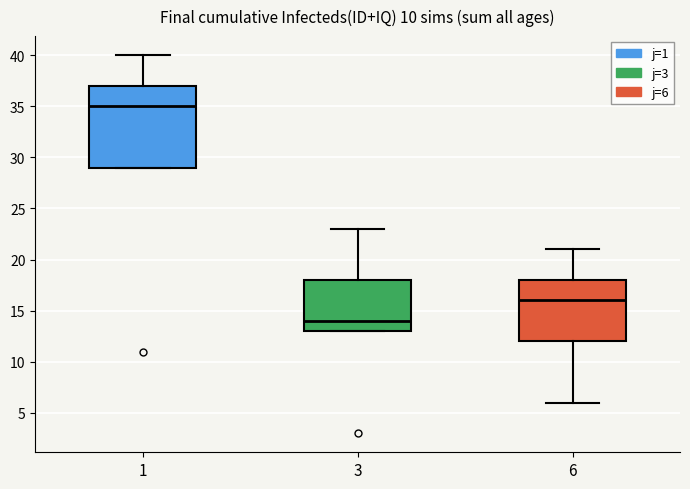

Which box is the tallest, from its lower edge to its upper edge?

1